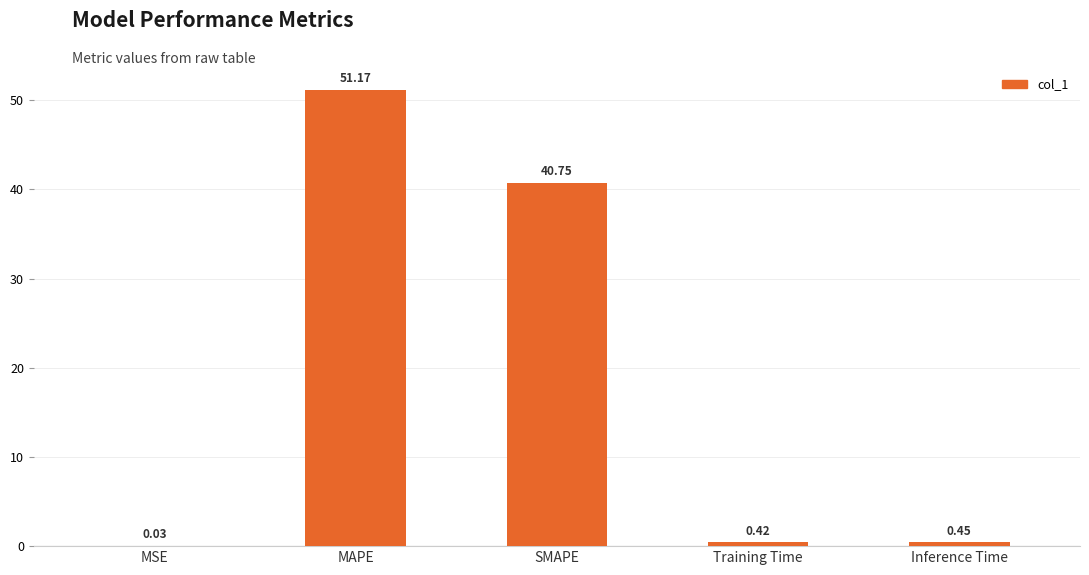

What is the sum of the values at Training Time and Inference Time?

0.9